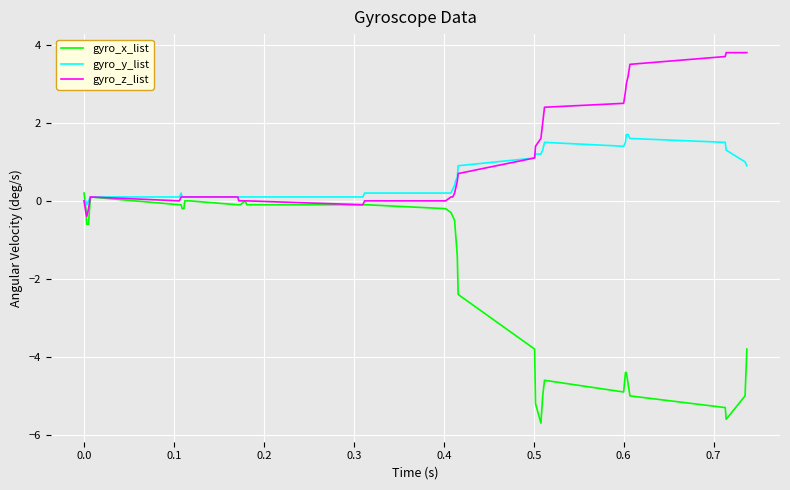

Is this an area chart (filled region under the line)?

No